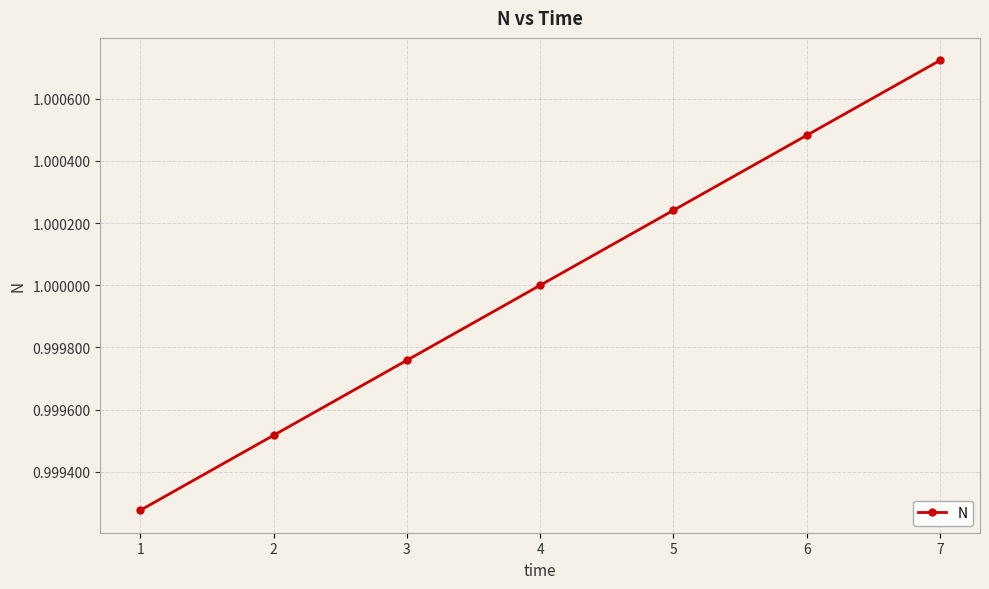

How many lines are shown in the chart?

1